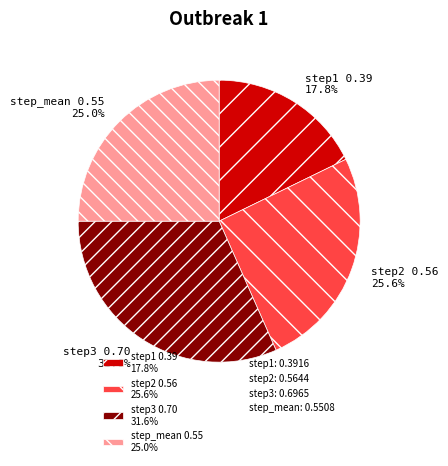

What is the largest slice in the pie chart?

step3